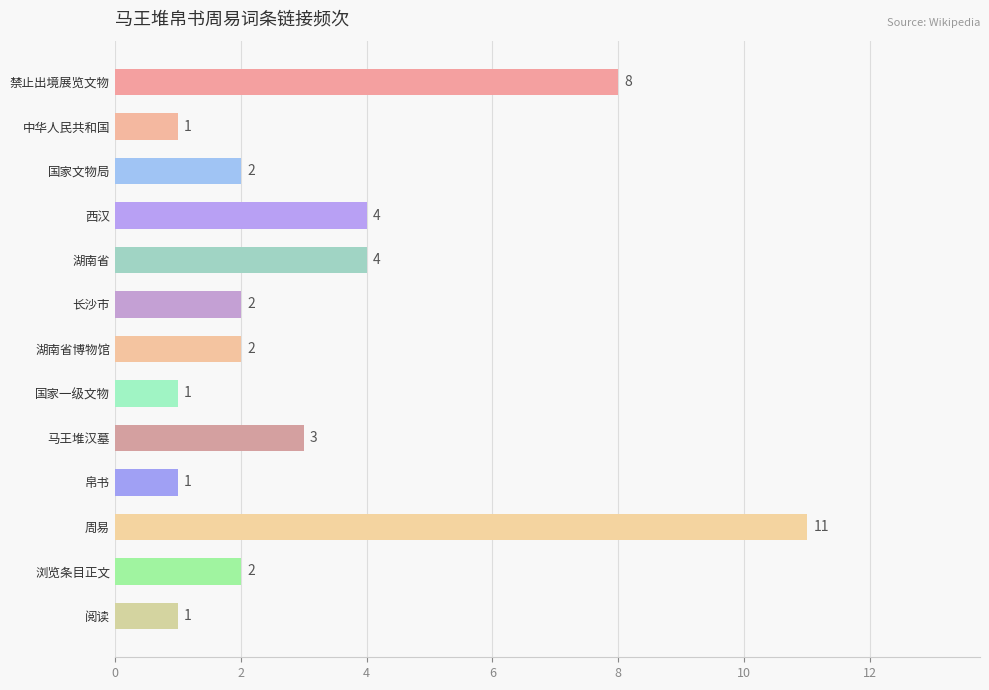

Reading top to bottom, what are all the values shown in this chart?

禁止出境展览文物=8	中华人民共和国=1	国家文物局=2	西汉=4	湖南省=4	长沙市=2	湖南省博物馆=2	国家一级文物=1	马王堆汉墓=3	帛书=1	周易=11	浏览条目正文=2	阅读=1